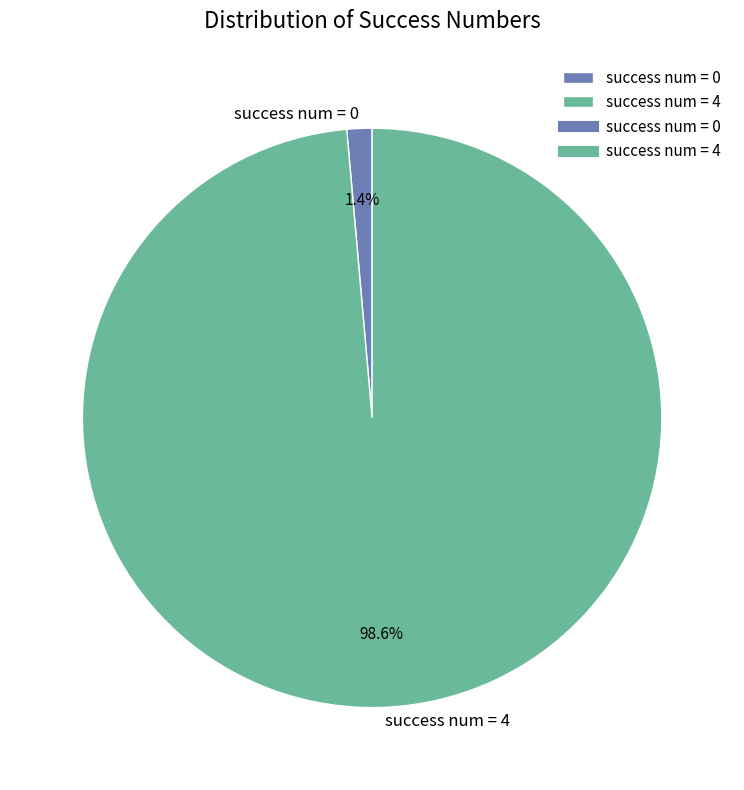

Do success num = 4 and success num = 0 together represent more than half of the pie?

Yes